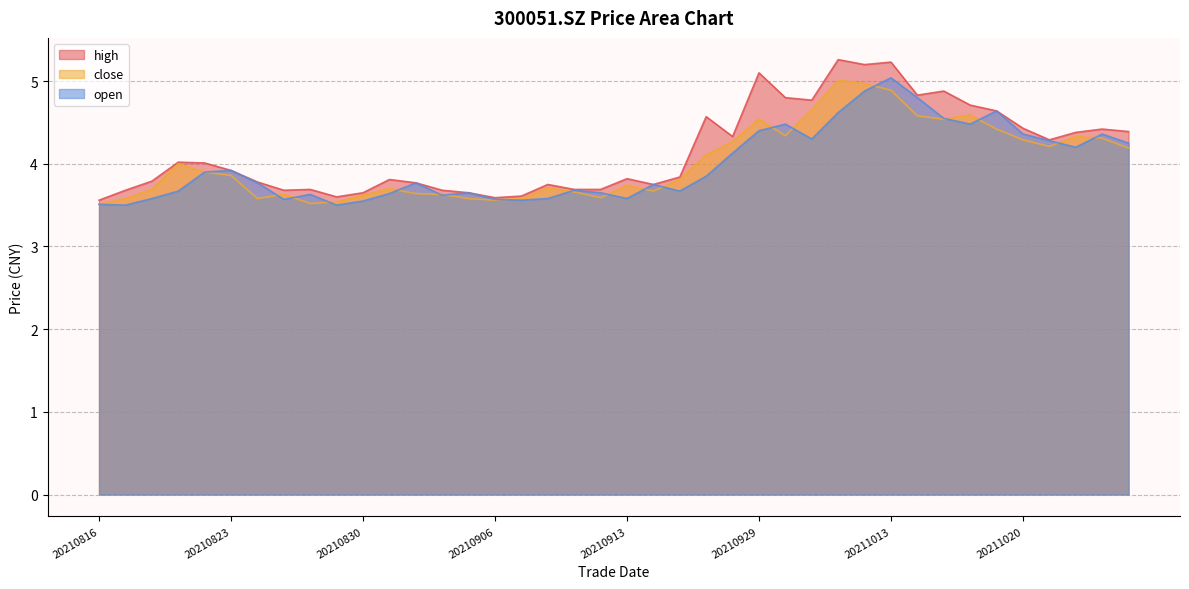

Which series has the largest total across all categories?

high